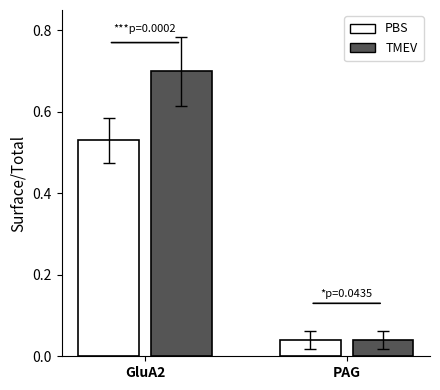

What is the average value of the TMEV series?

0.4